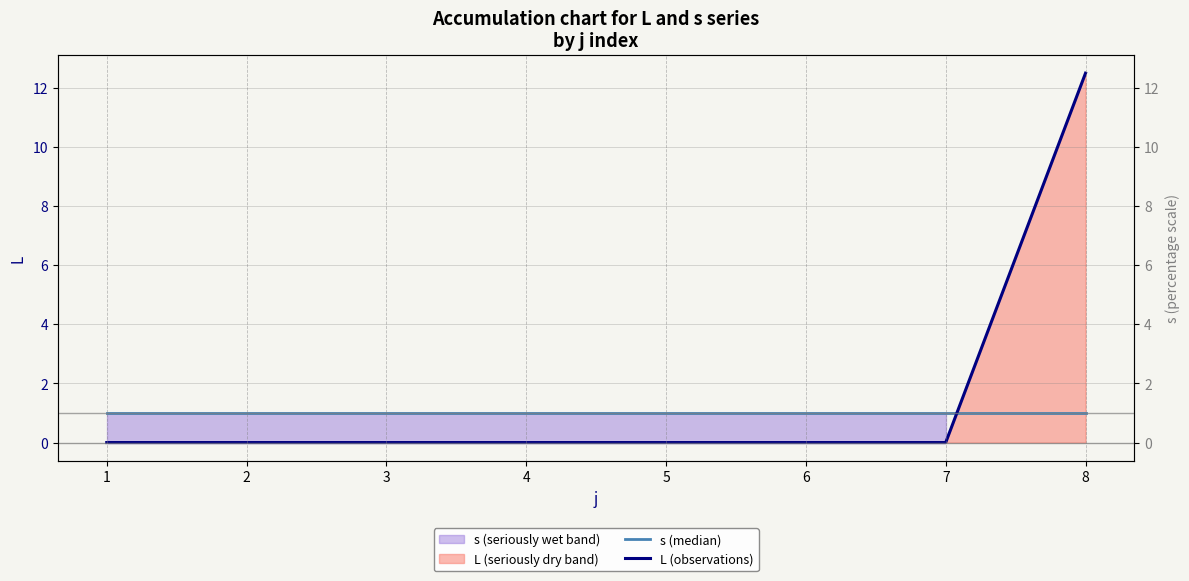

Reading left to right, transcribe all the data shown in this chart.

s (median): 1.0	1.0	1.0	1.0	1.0	1.0	1.0	1.0
L (observations): 0.0	0.0	0.0	0.0	0.0	0.0	0.0	12.5